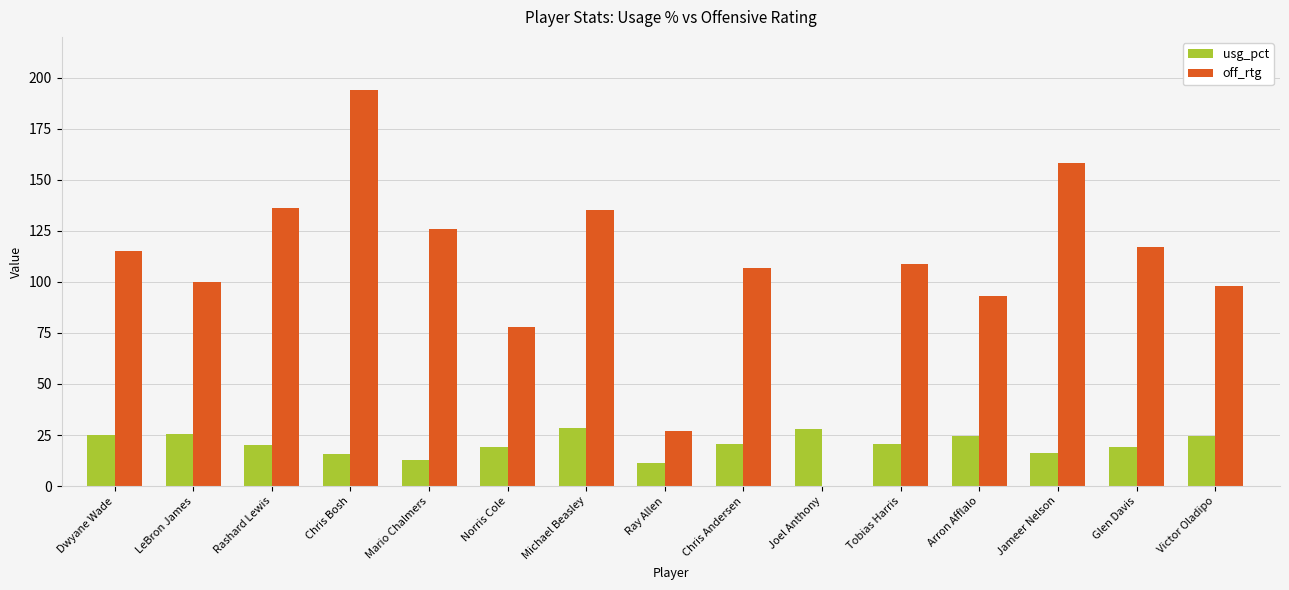

What value does the usg_pct series have at LeBron James?

25.4